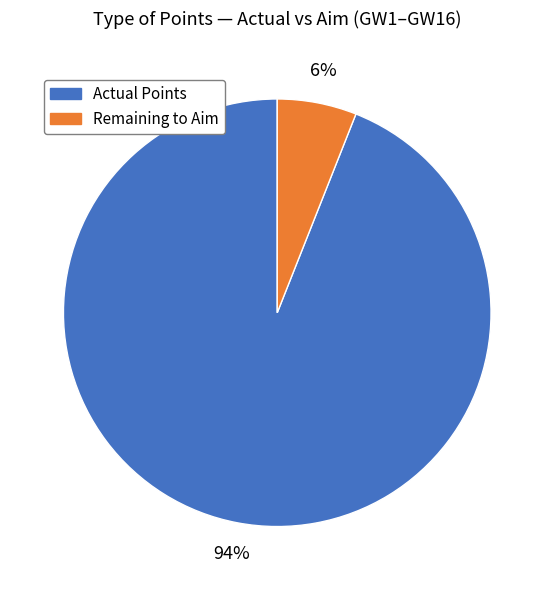

Is there any slice that represents more than half of the pie?

Yes